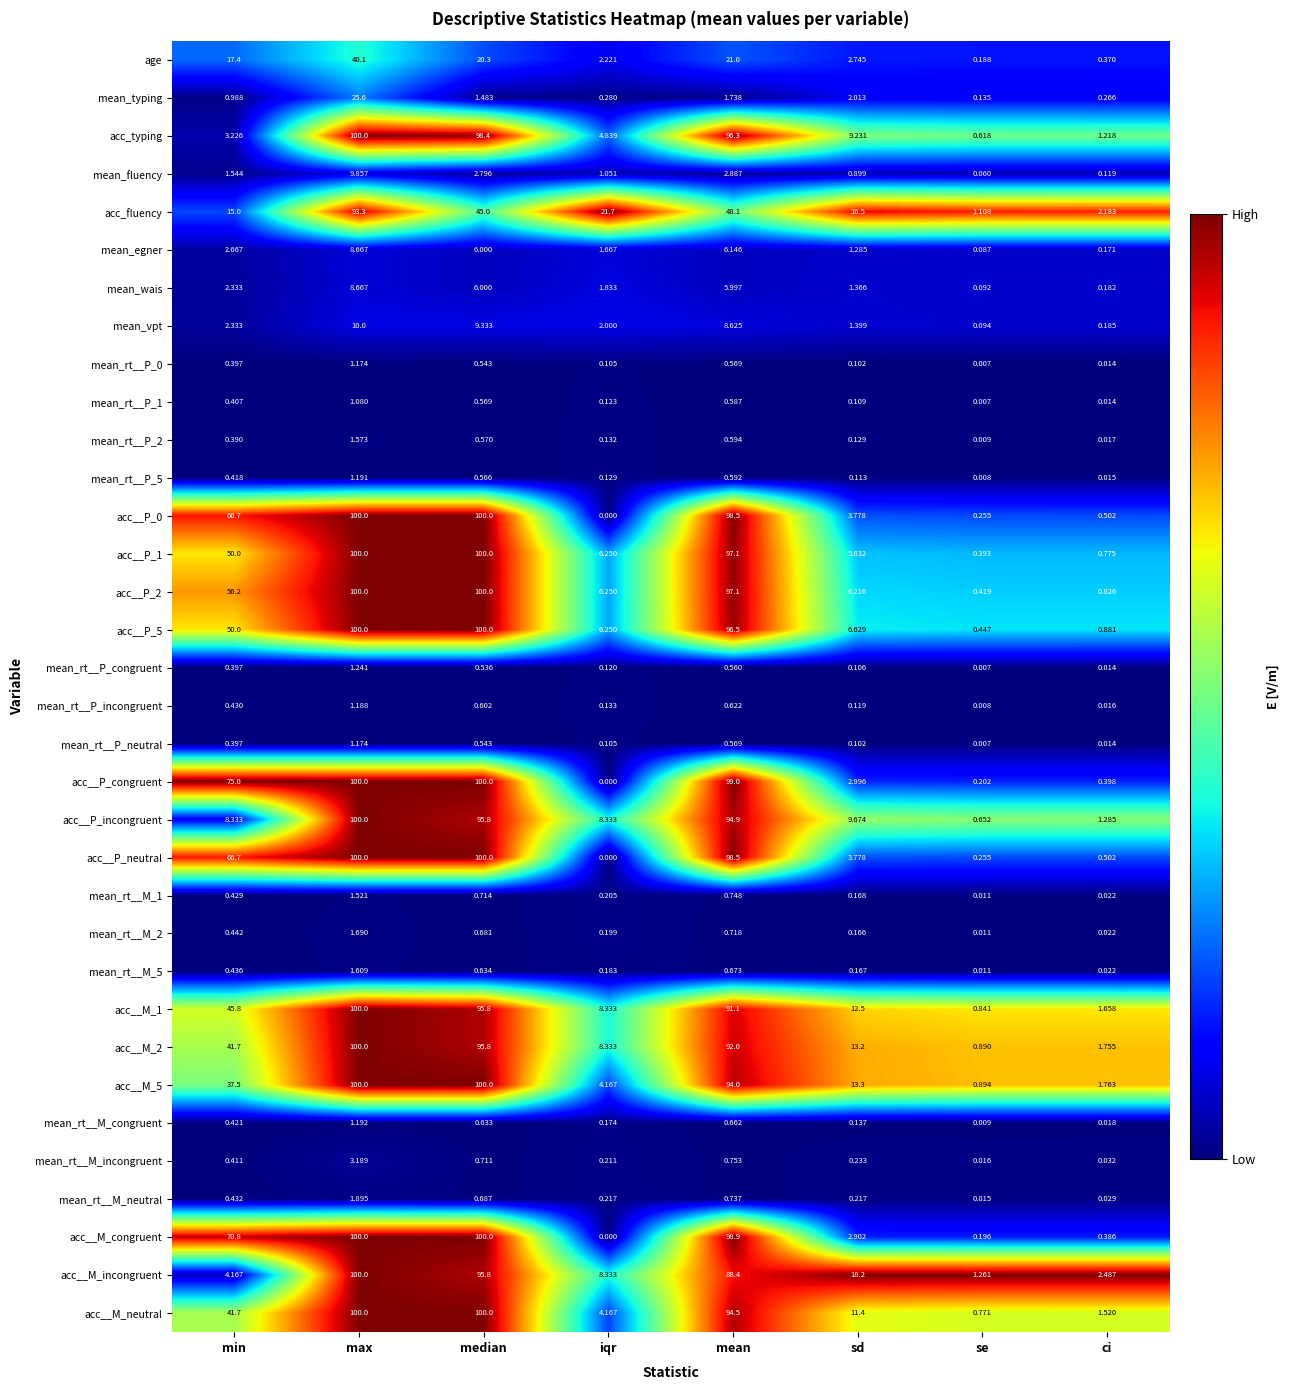

At which label does mean_rt__M_neutral reach its minimum?

se